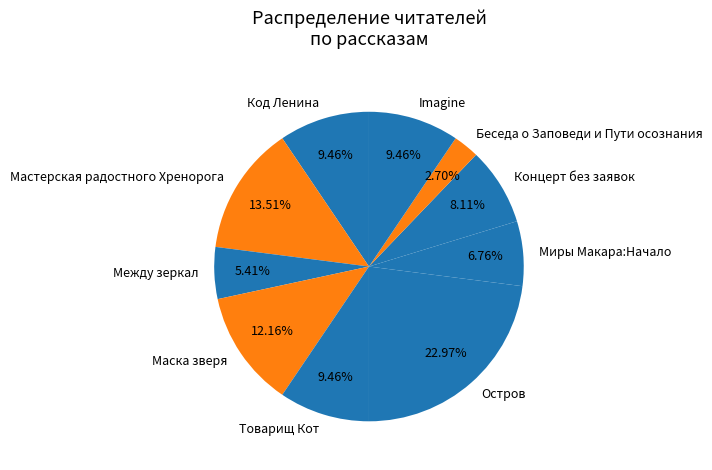

The Товарищ Кот slice represents 9% of the pie. True or false?

True